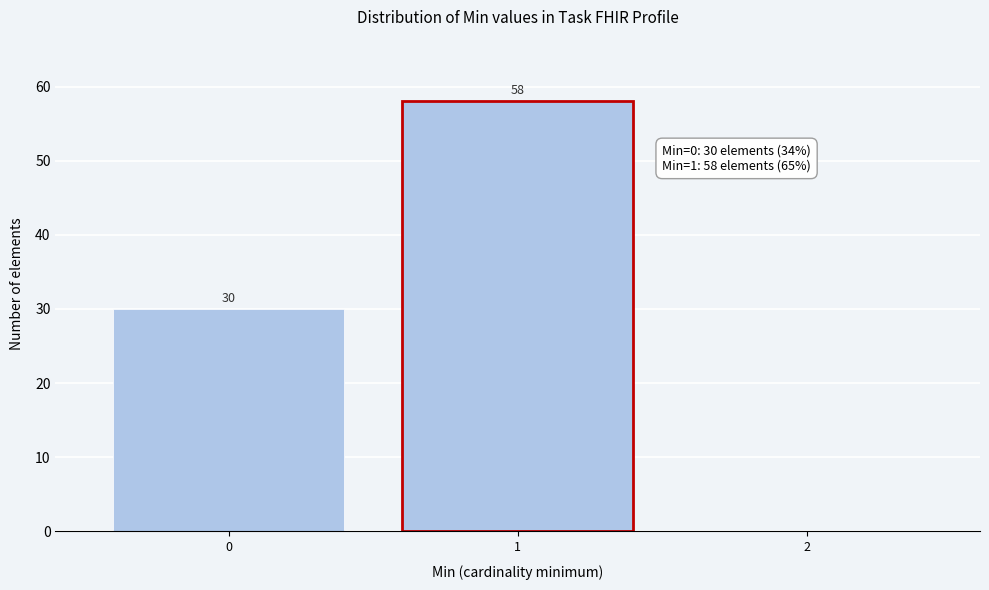

Reading right to left, what are all the values shown in this chart?

2=0	1=58	0=30